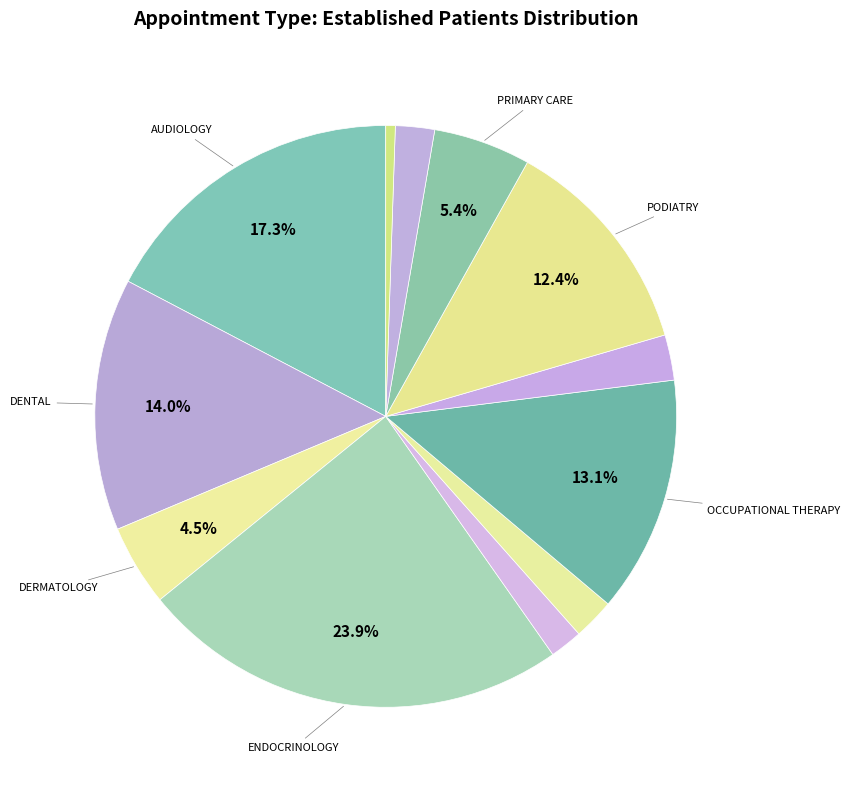

How many slices are in this pie chart?

12